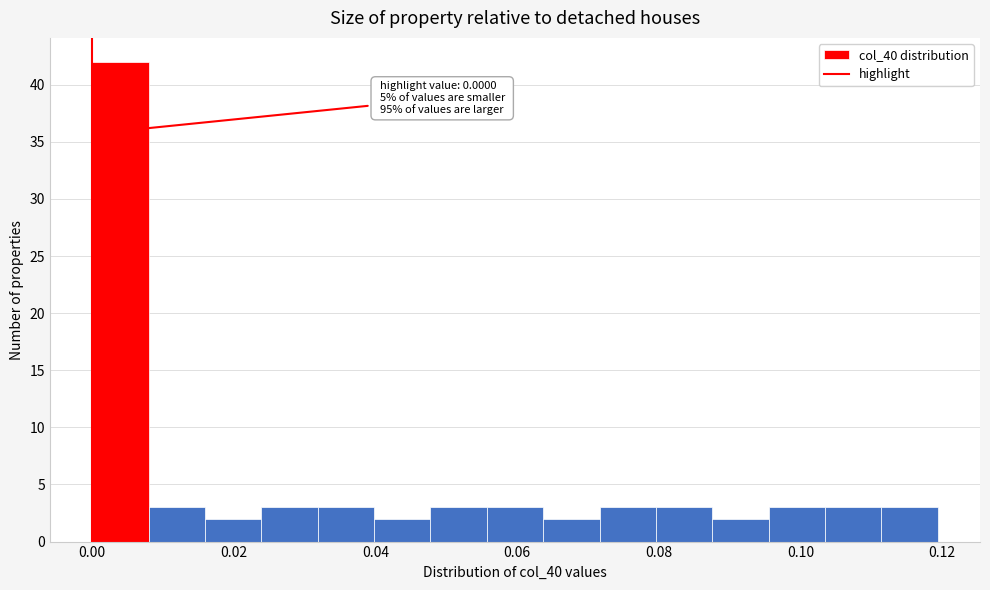

Around what value on the x-axis is the tallest bar? Give the approximate position of its centre, as read against the axis.

0.004